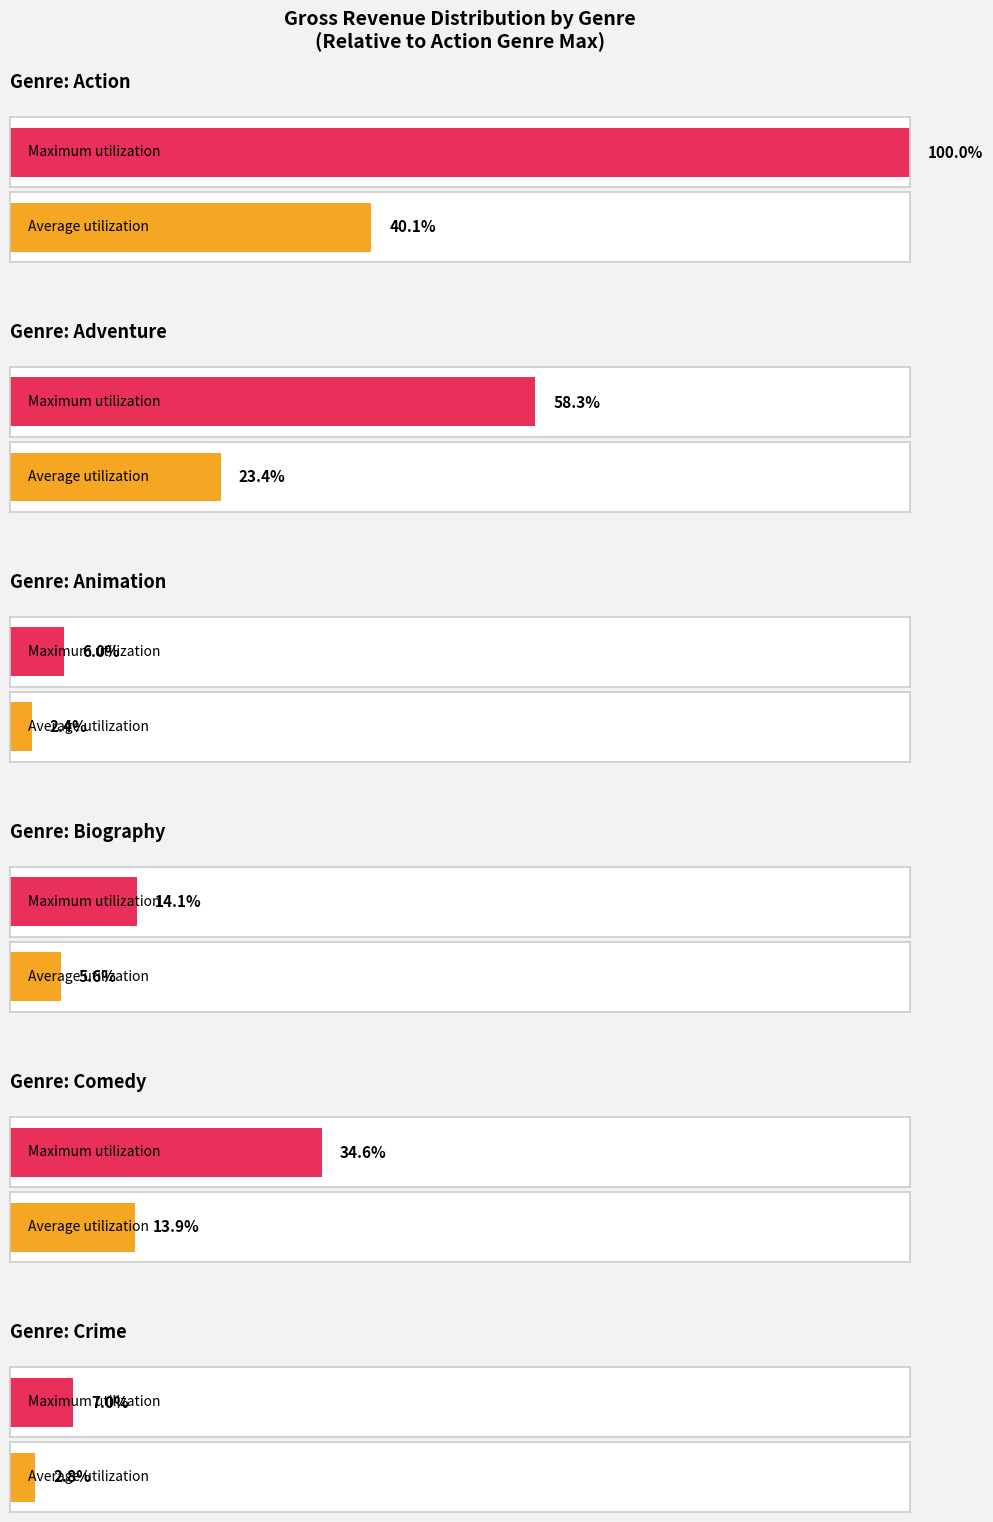

The Average utilization series shows 612045200 at Adventure 2013. True or false?

False